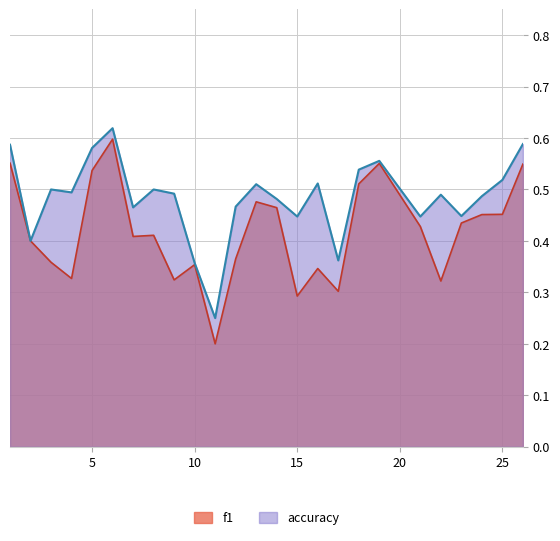

Is it true that f1 equals 0.2 at 3?

False